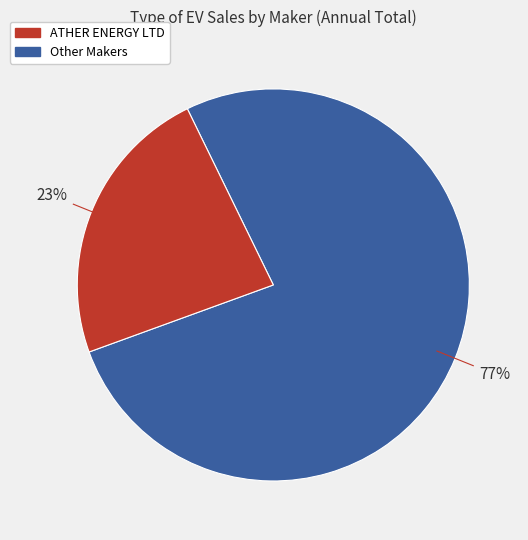

Does any single category account for the majority?

Yes